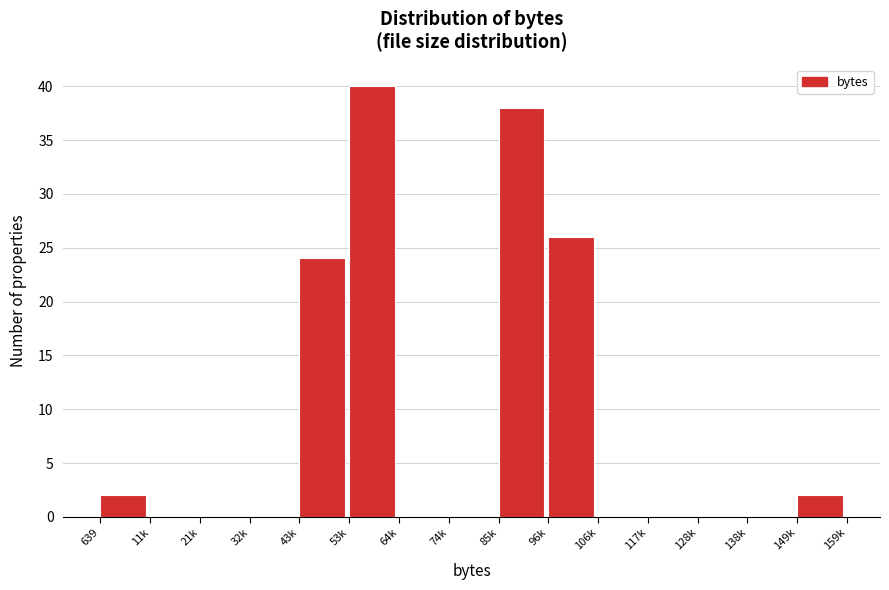

Reading left to right, transcribe all the data shown in this chart.

639=2	11k=0	21k=0	32k=0	43k=24	53k=40	64k=0	74k=0	85k=38	96k=26	106k=0	117k=0	128k=0	138k=0	149k=2